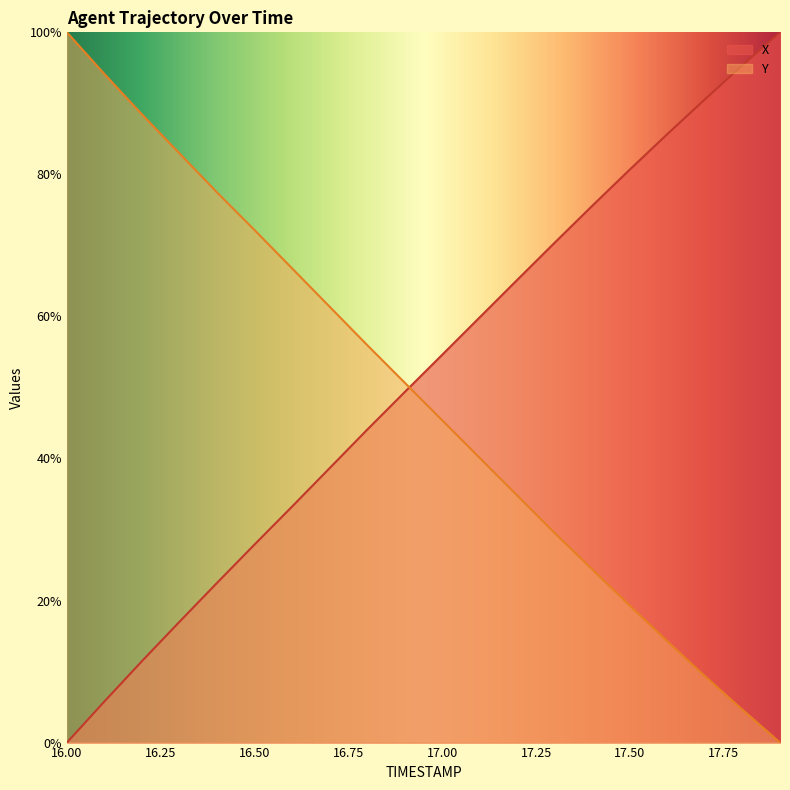

What is the label of the 14th point from the right?

16.6